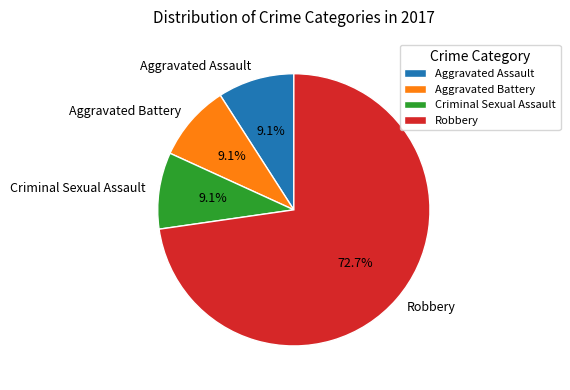

Which category has the biggest portion of the pie?

Robbery